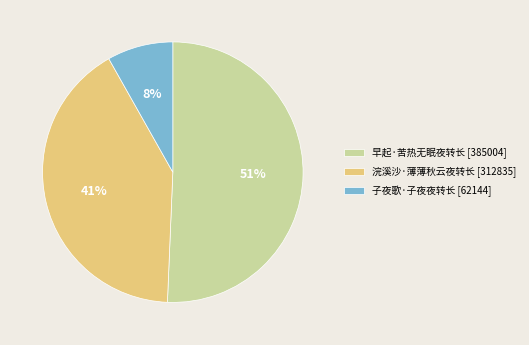

Rank the categories by value from highest to lowest.

早起·苦热无眠夜转长, 浣溪沙·薄薄秋云夜转长, 子夜歌·子夜夜转长